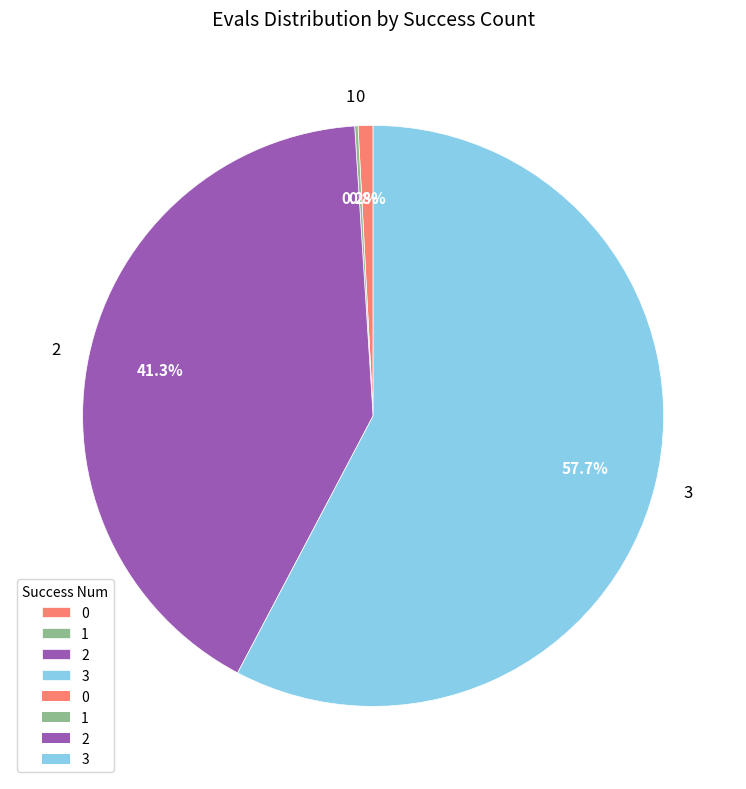

Between 3 and 0, which is larger?

3